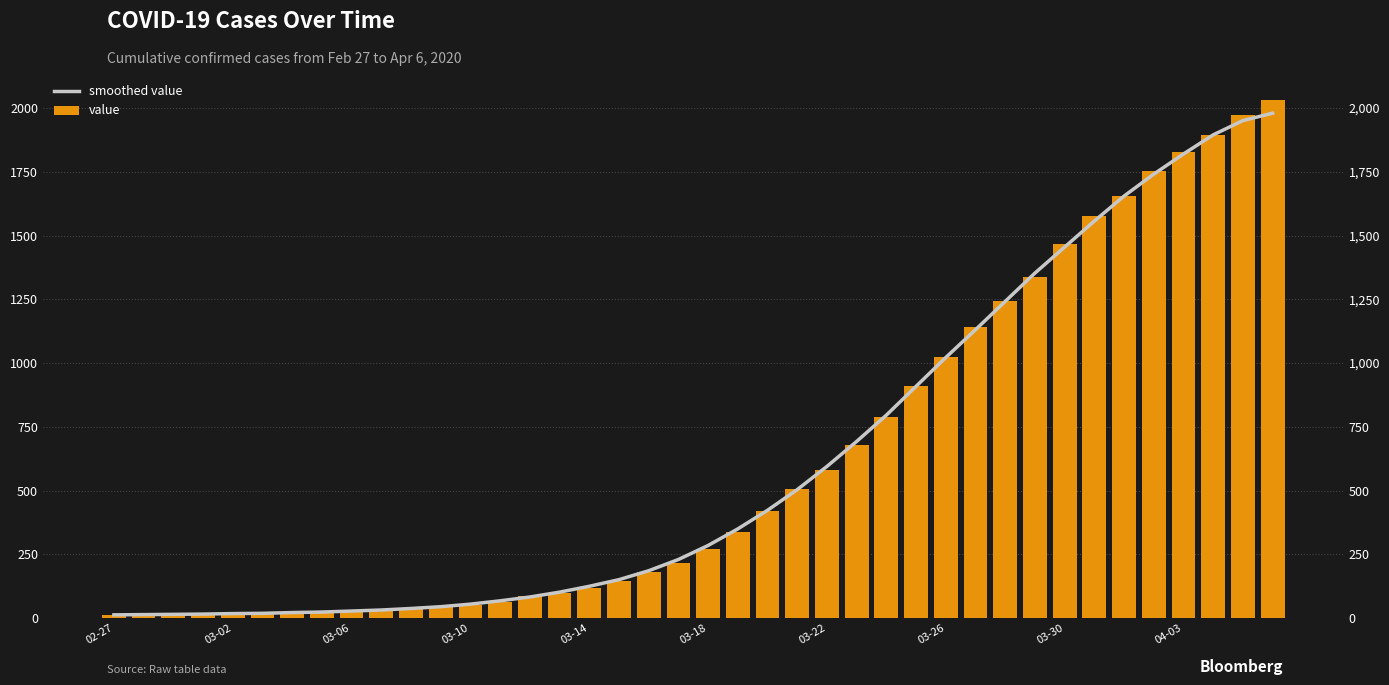

Is it true that value equals 85 at 03-10?

False